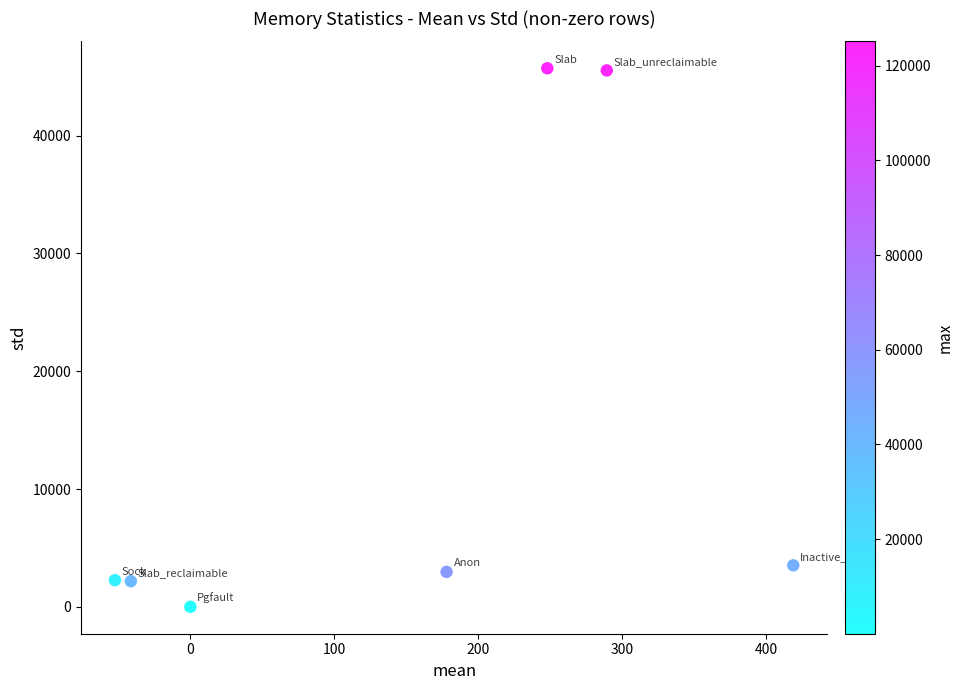

What Y value in the scatter plot is closest to 22859?

3519.3